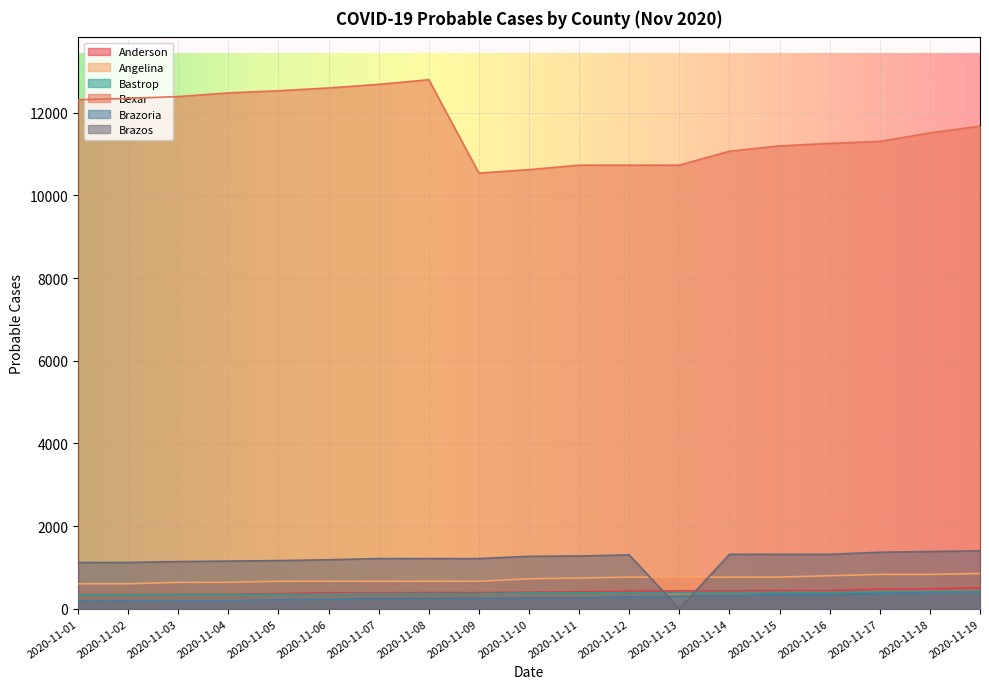

What are all the series names shown in the legend?

Anderson, Angelina, Bastrop, Bexar, Brazoria, Brazos